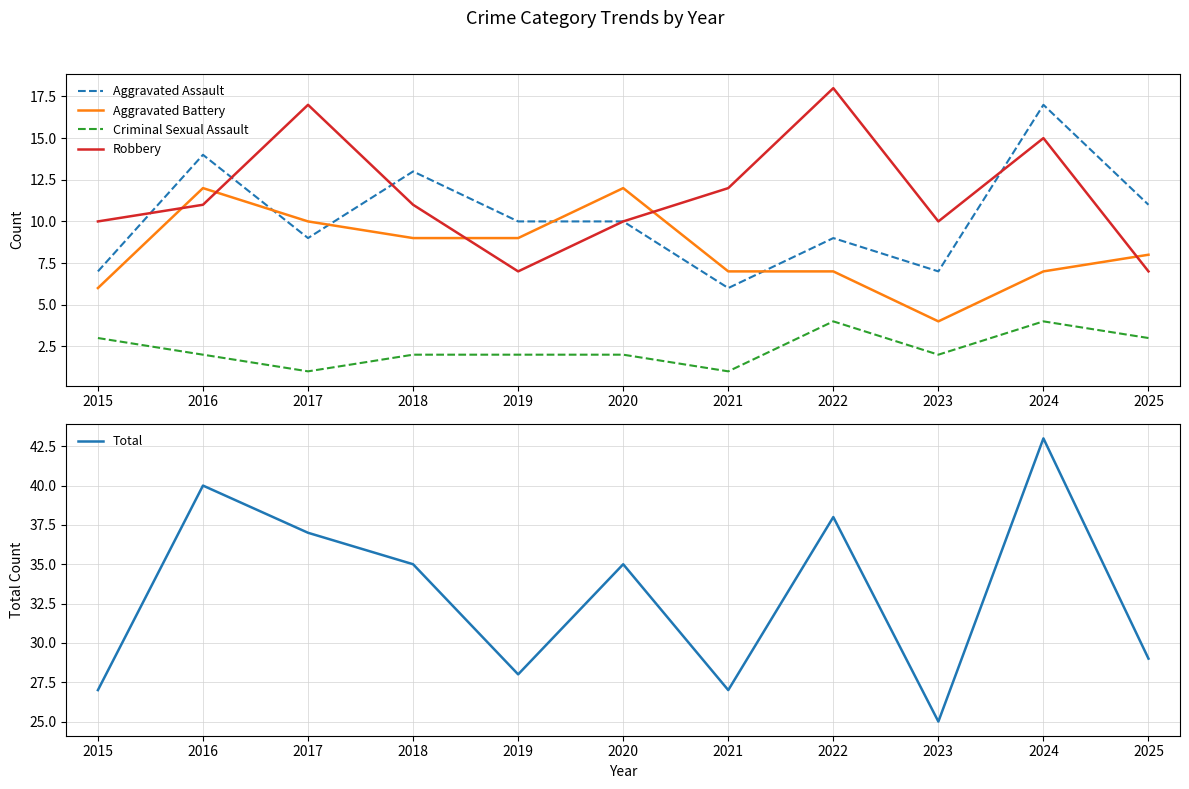

How many lines are shown in the chart?

5